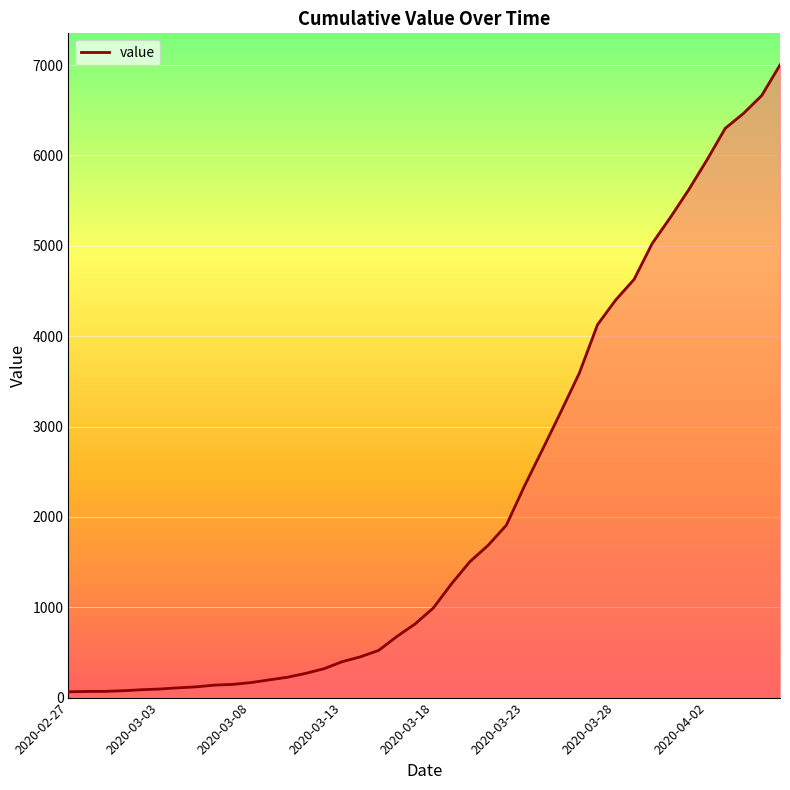

What is the greatest value displayed?

7002